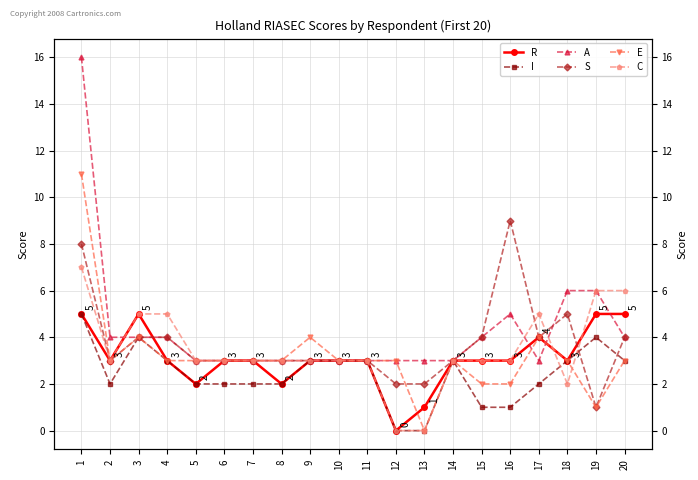

What is the difference between the highest and lowest values at 2?

2